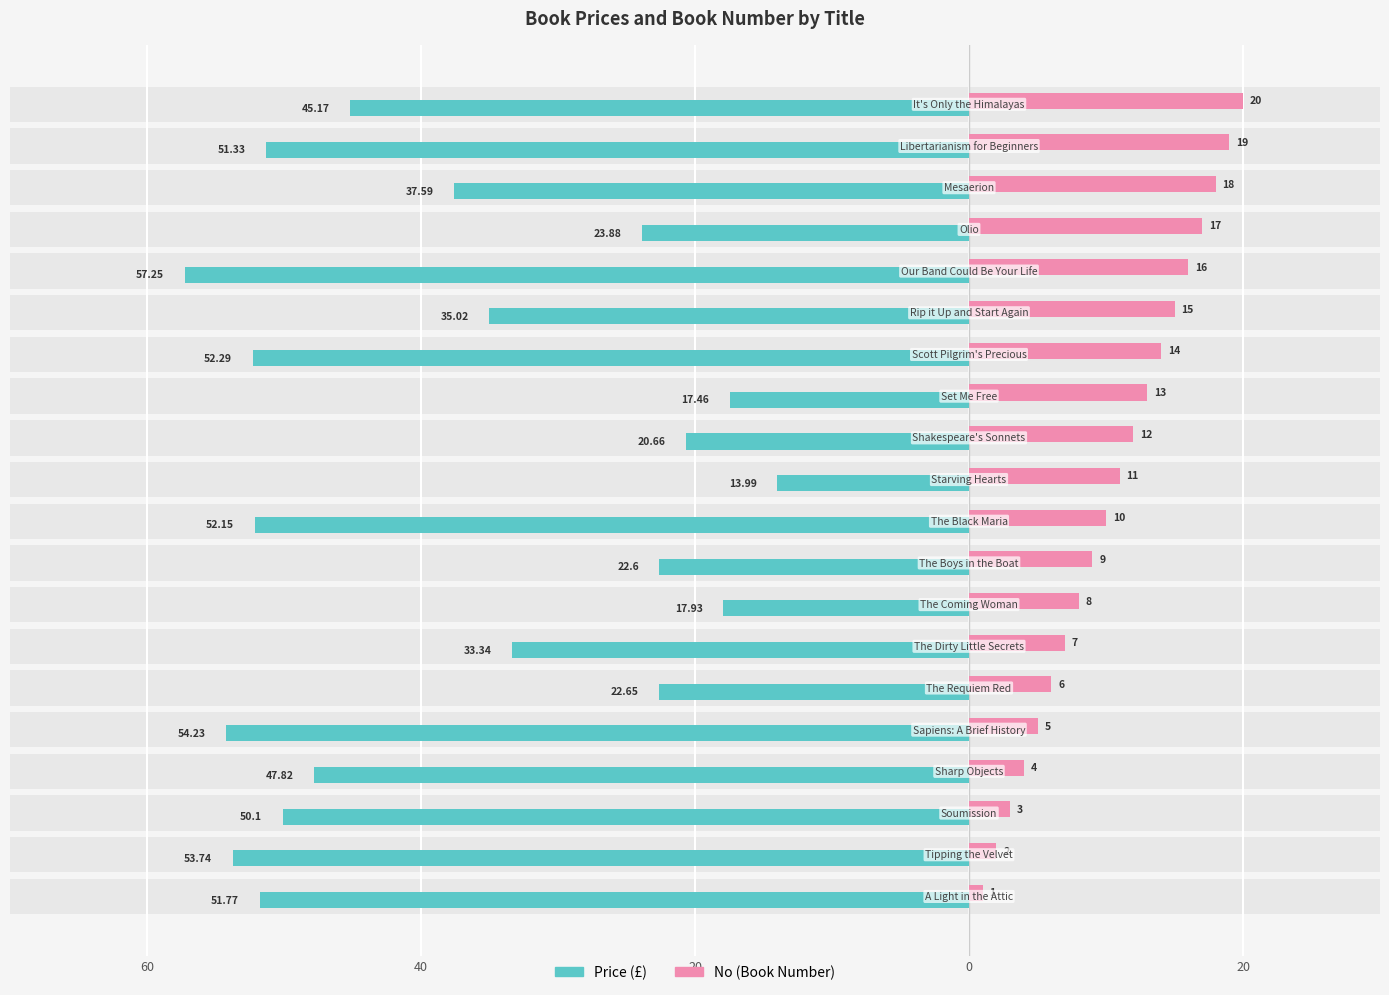

Reading left to right, transcribe all the data shown in this chart.

Price (£): 51.8	53.7	50.1	47.8	54.2	22.6	33.3	17.9	22.6	52.1	14.0	20.7	17.5	52.3	35.0	57.2	23.9	37.6	51.3	45.2
No (Book Number): 1.0	2.0	3.0	4.0	5.0	6.0	7.0	8.0	9.0	10.0	11.0	12.0	13.0	14.0	15.0	16.0	17.0	18.0	19.0	20.0